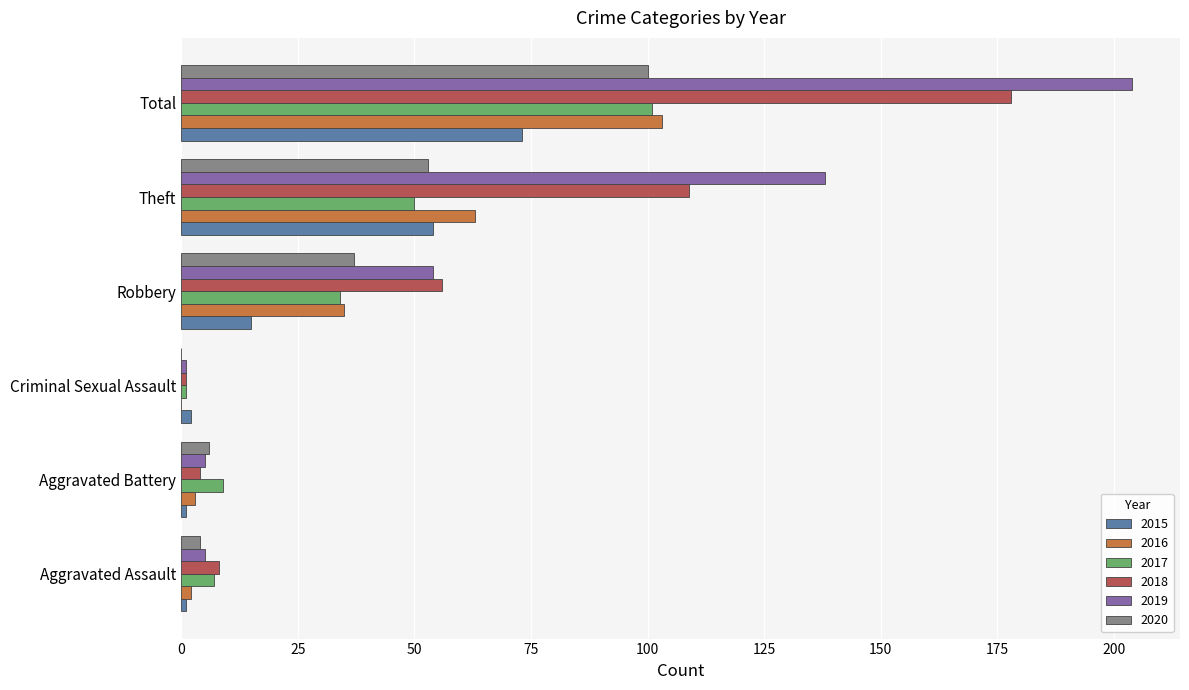

Is the value of 2015 at Aggravated Assault greater than the value of 2020 at Robbery?

No